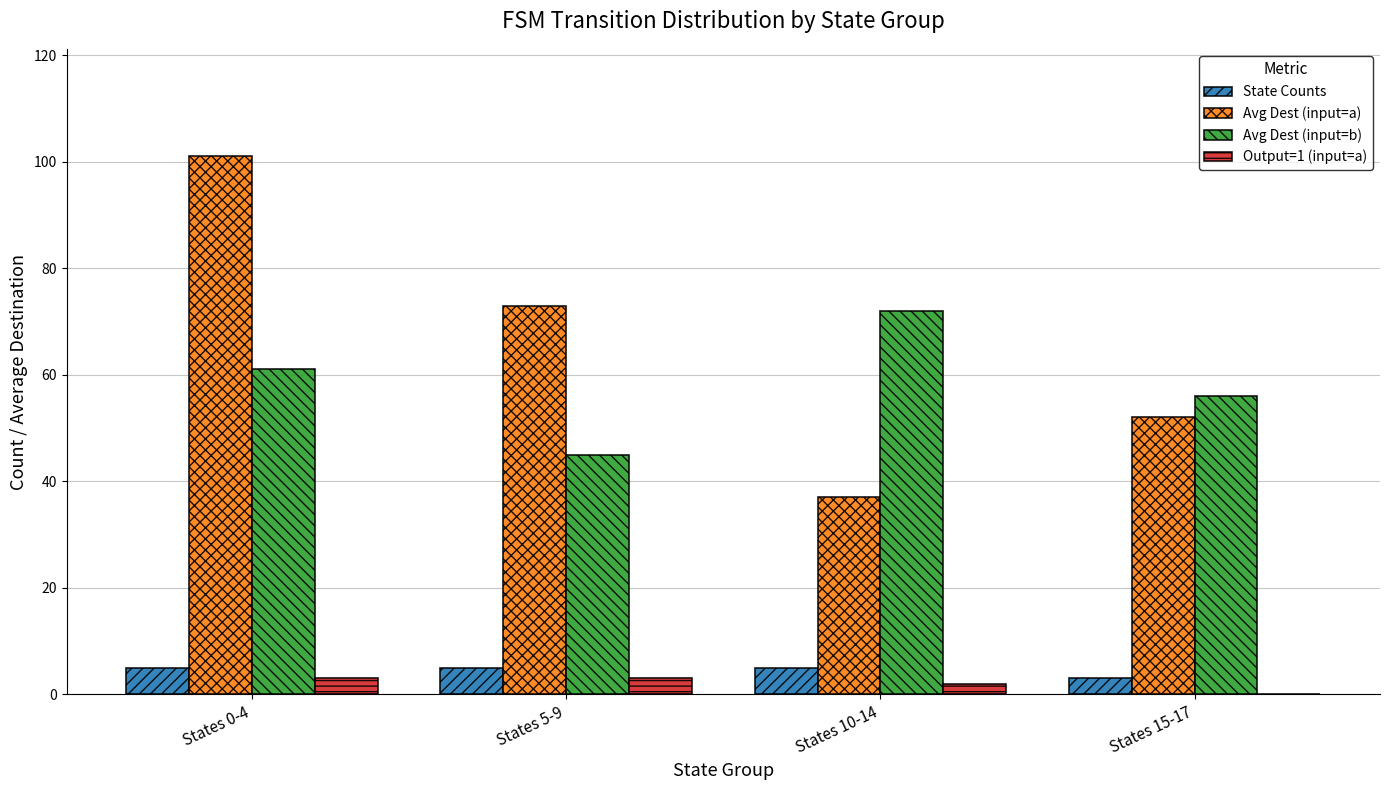

Which series changed the most between States 0-4 and States 10-14?

Avg Dest (input=a)